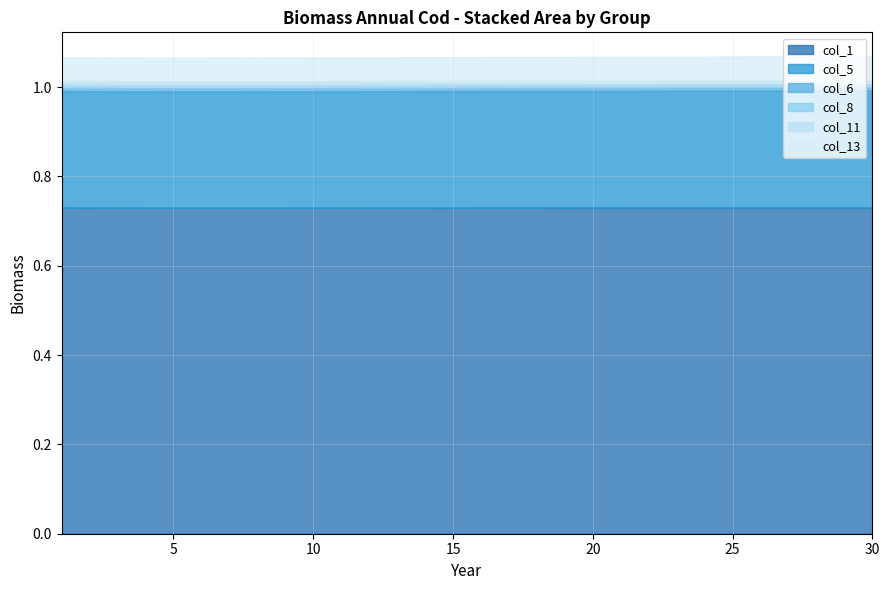

What is the lowest value of the col_13 series?

0.1